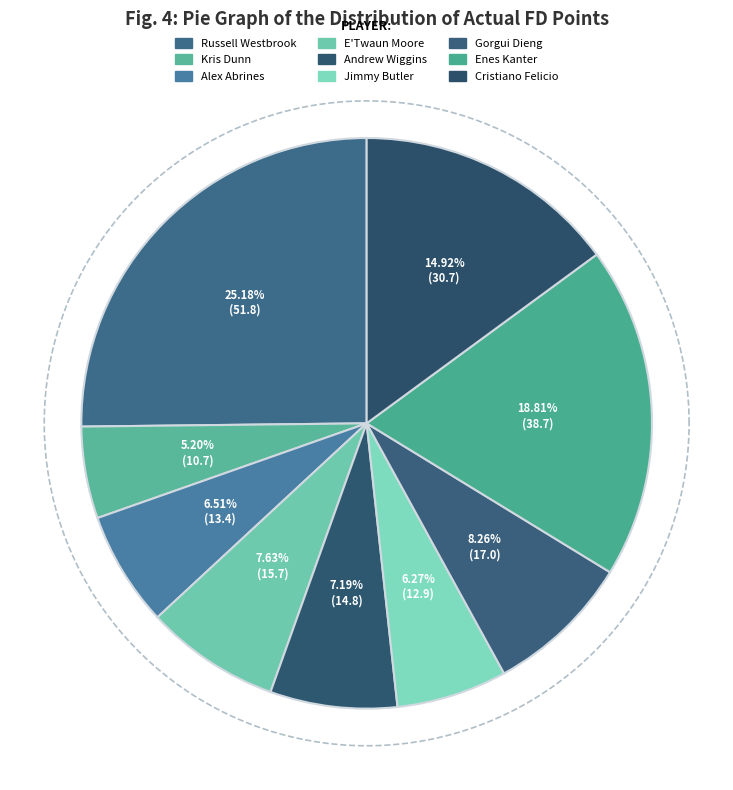

The Andrew Wiggins slice represents 1% of the pie. True or false?

False